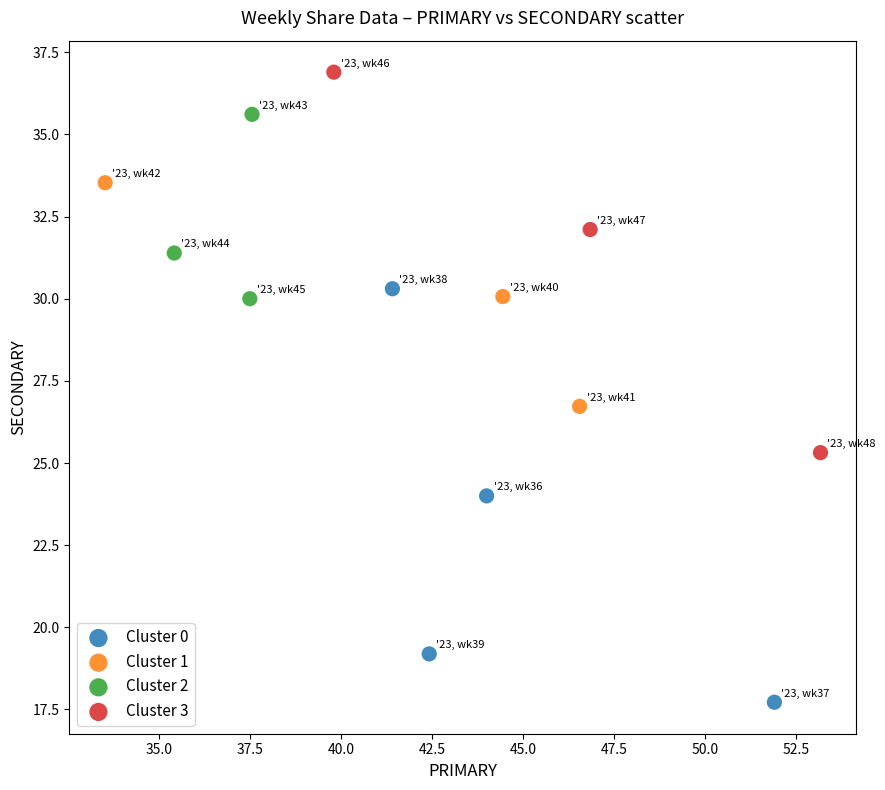

Which series reaches the minimum Y coordinate?

Cluster 0